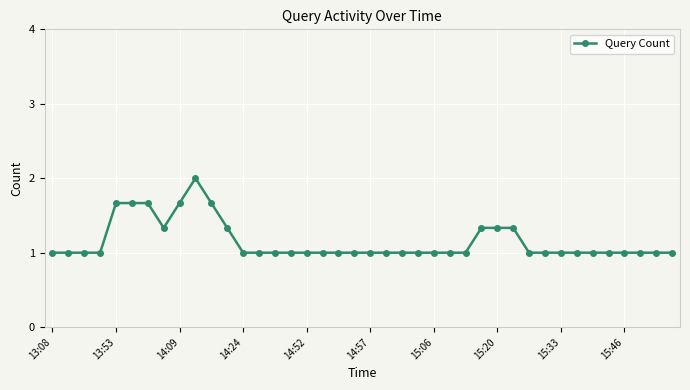

What is the sum of all values?

46.0